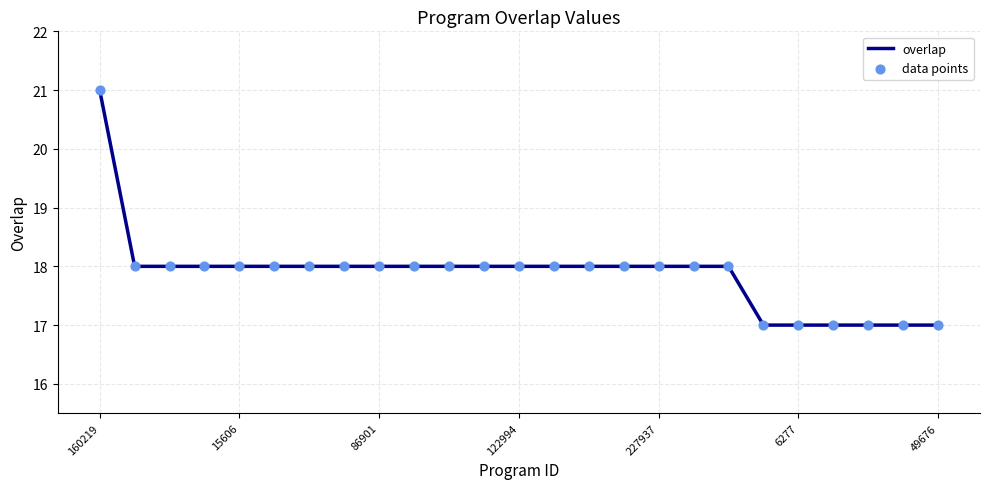

What is the smallest value displayed?

17